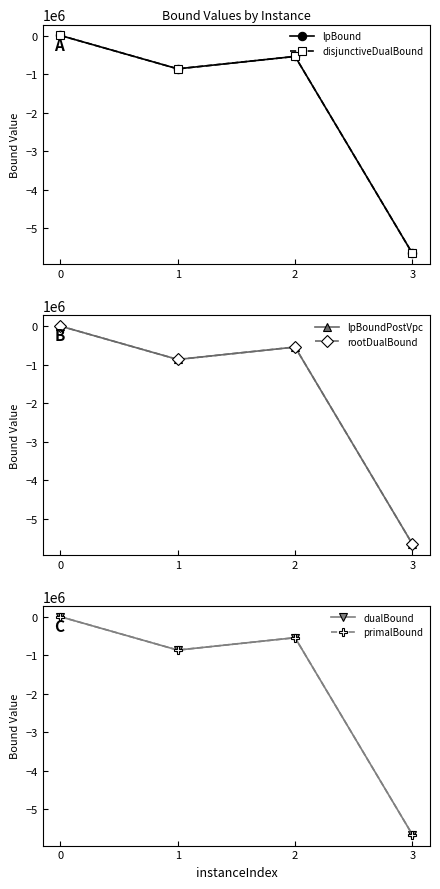

Reading left to right, transcribe all the data shown in this chart.

lpBound: 2879.1	-863506.7	-541315.0	-5654475.8
disjunctiveDualBound: 2892.5	-863506.7	-541315.0	-5654475.8
lpBoundPostVpc: 2892.5	-863506.7	-541315.0	-5654475.8
rootDualBound: 3202.7	-863237.5	-541145.6	-5654322.6
dualBound: 3297.4	-863164.3	-541092.8	-5654322.6
primalBound: 3311.2	-863093.5	-541059.1	-5654065.8